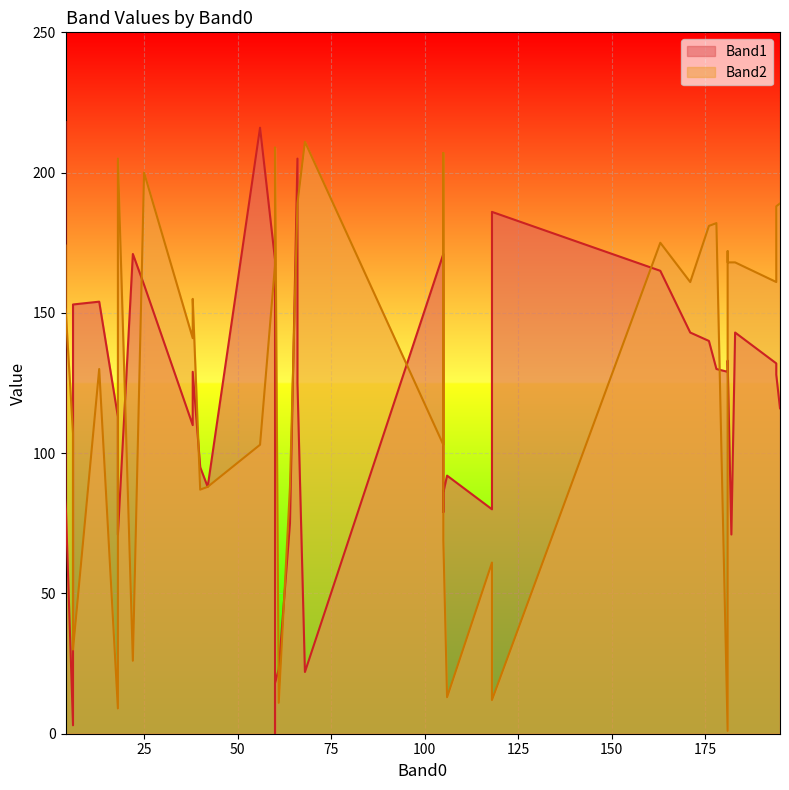

What is the spread (max minus min) of values at 4?

44